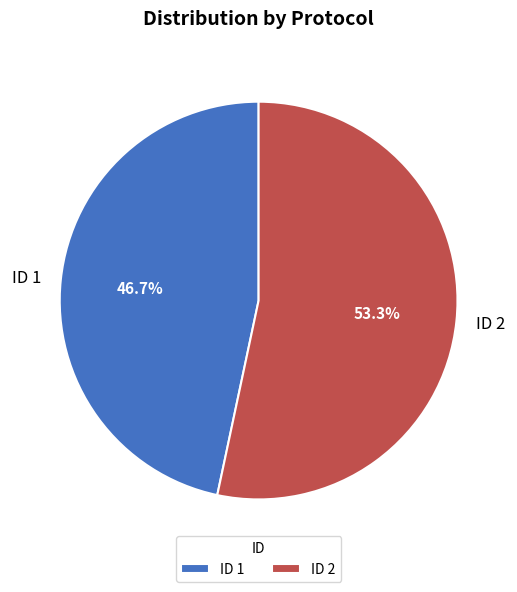

Which slice is the smallest?

ID 1